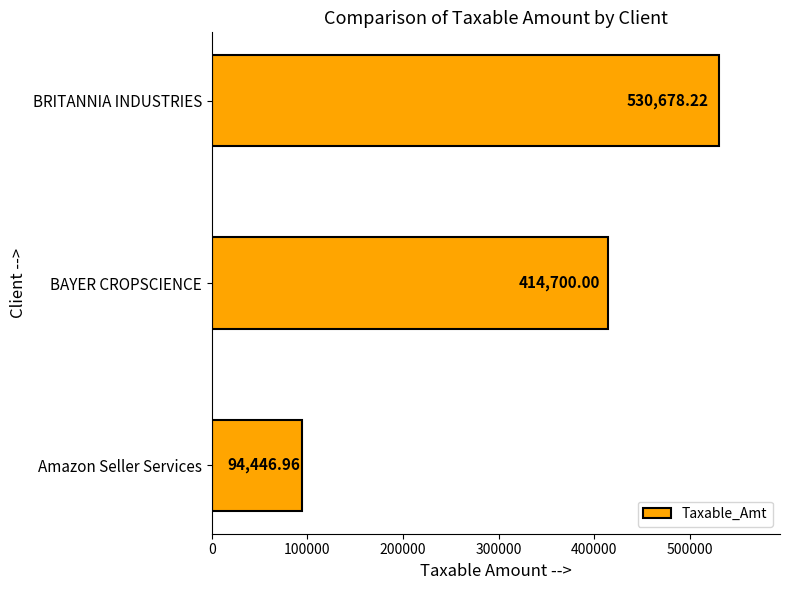

At which category does the chart reach its peak across all series?

BRITANNIA INDUSTRIES